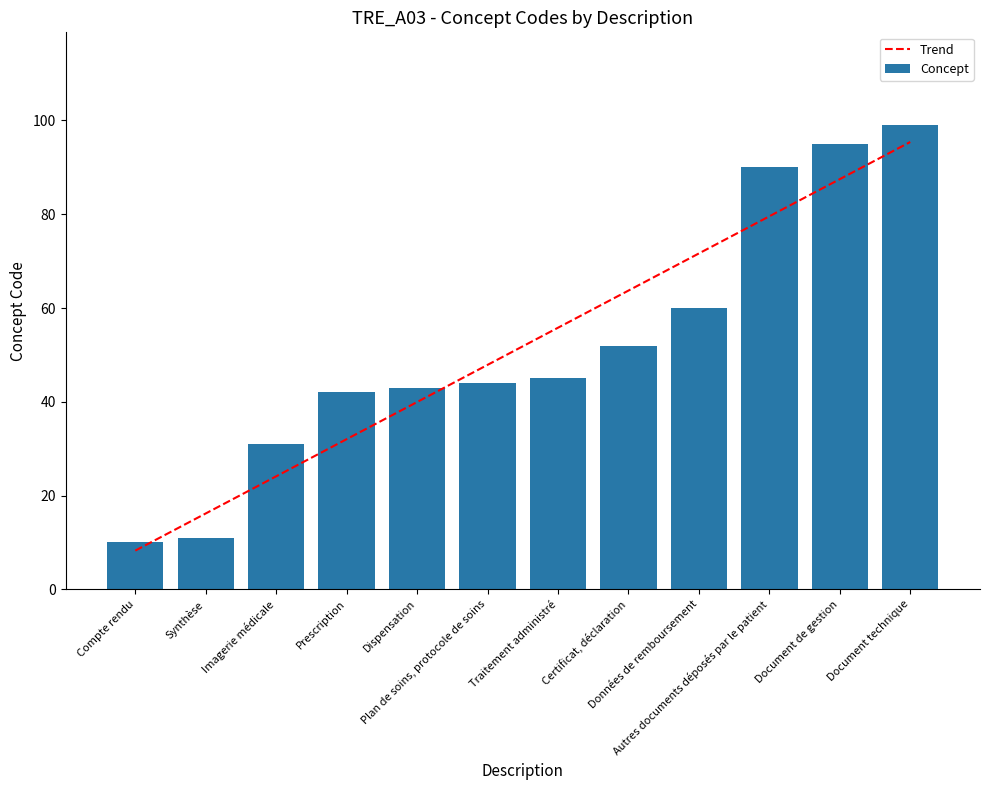

How many values in the Concept series exceed 45?

5